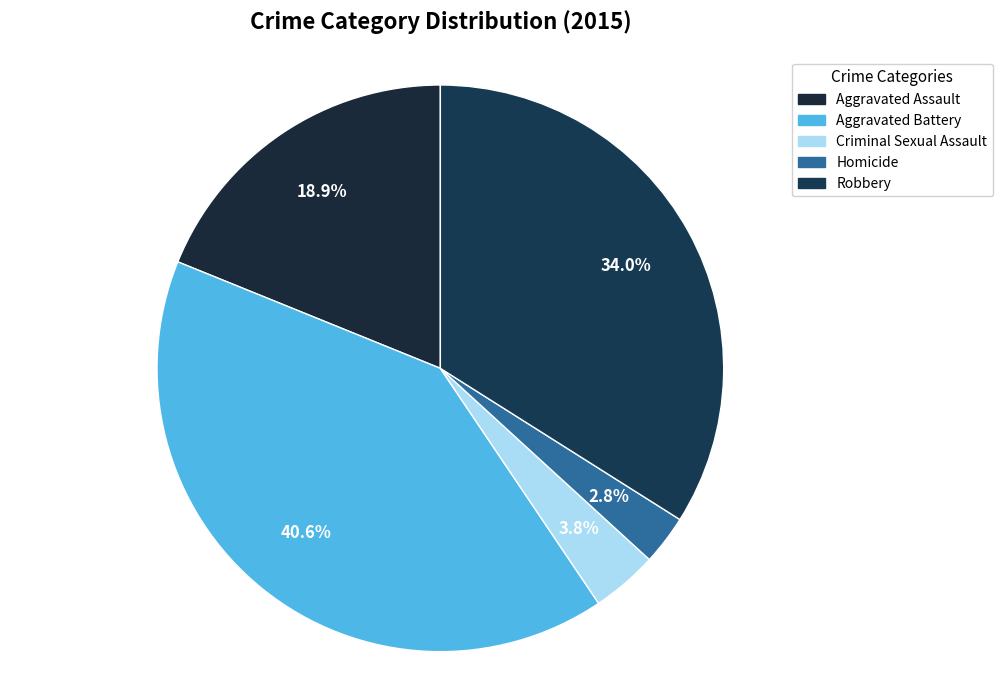

What percentage is the Criminal Sexual Assault slice, to the nearest percent?

4%